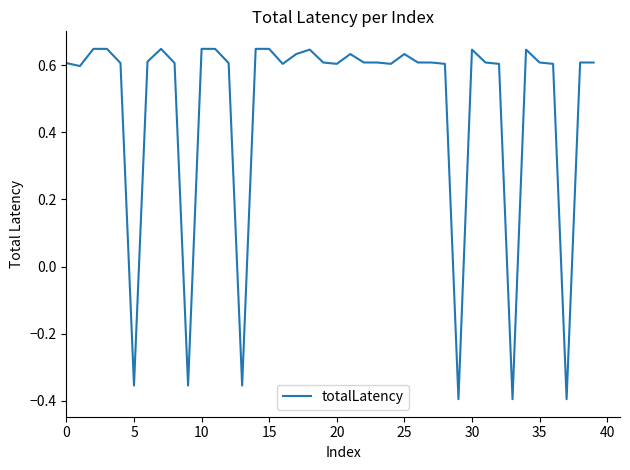

The chart shows a value of 0.6 at 0. True or false?

True